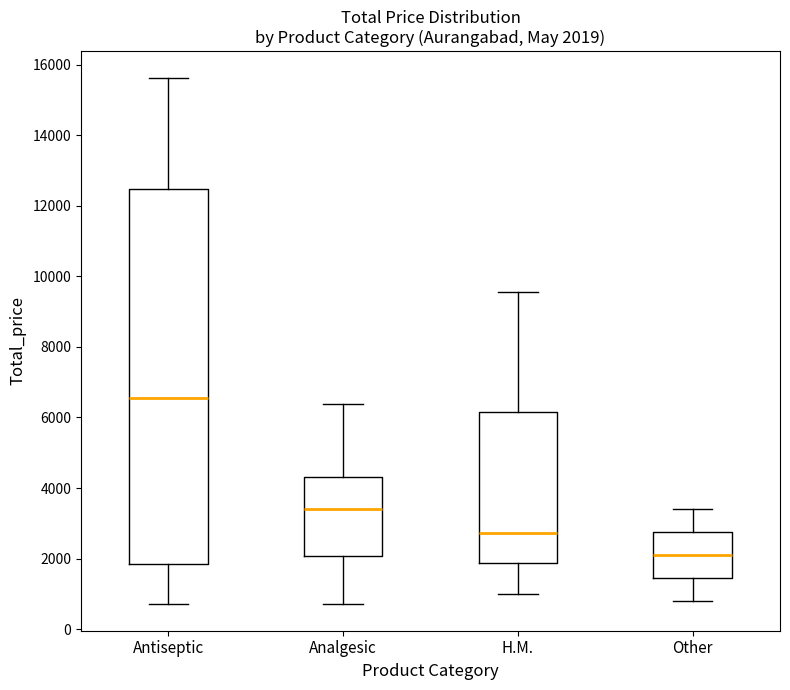

Which box is the tallest, from its lower edge to its upper edge?

Antiseptic